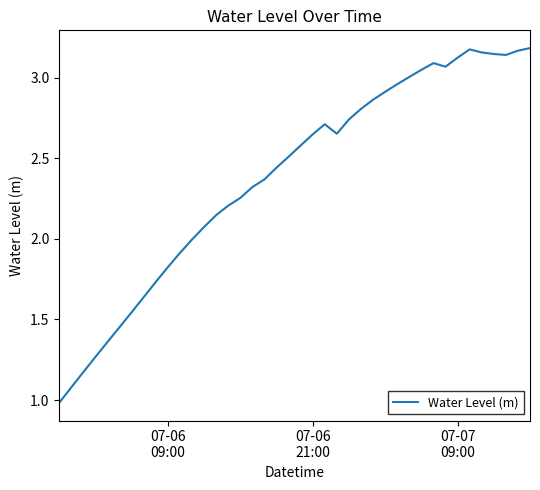

What is the smallest value displayed?

1.0